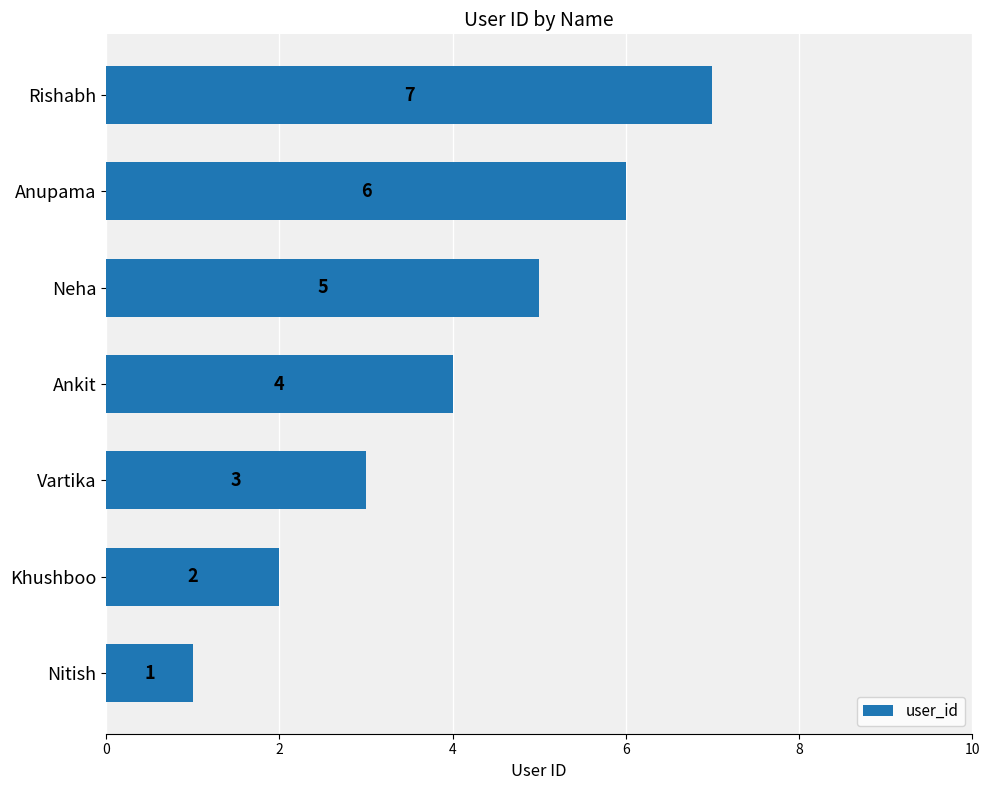

What is the change in value from Ankit to Neha?

+1